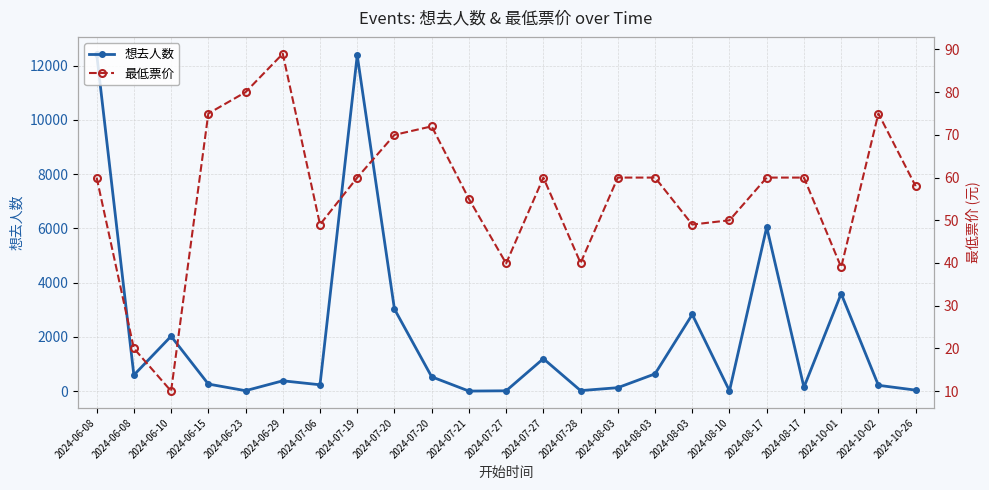

The 想去人数 series shows -7958.4 at 2024-07-21. True or false?

False